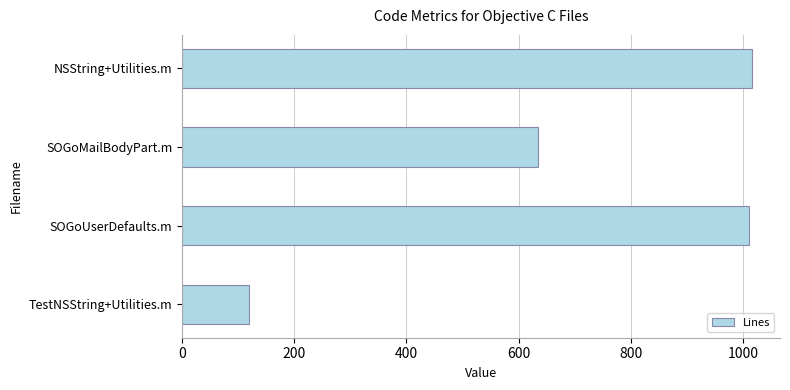

What is the difference between the maximum and minimum values?

895